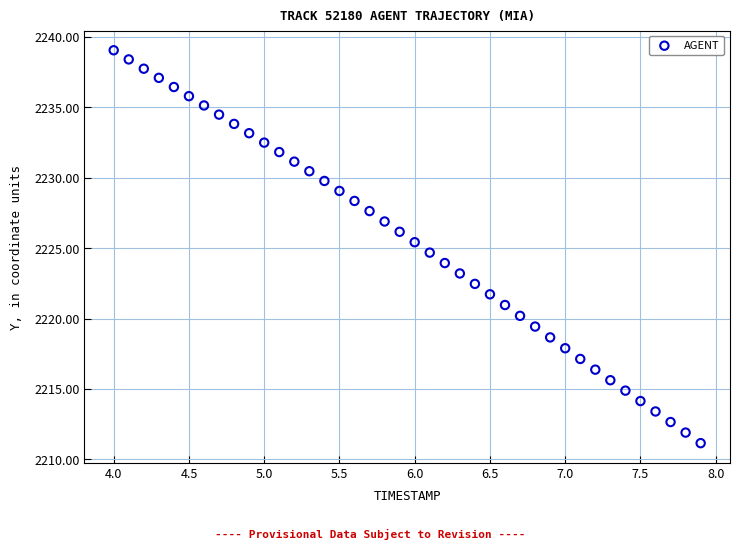

What is the range of Y values (max minus min)?

27.9